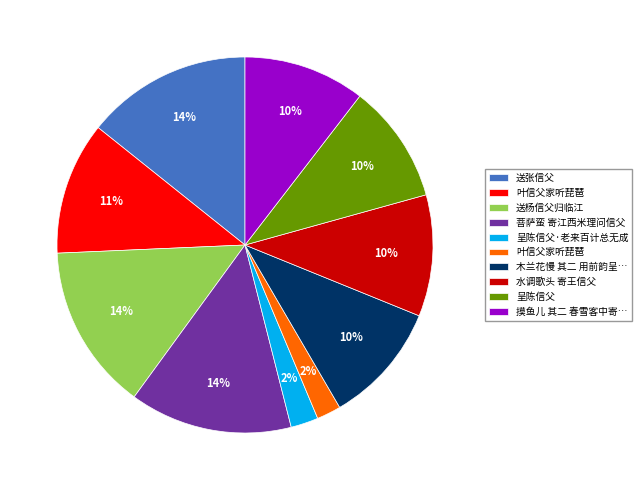

To the nearest percent, what is the difference between the largest and smallest slice percentages?

12%